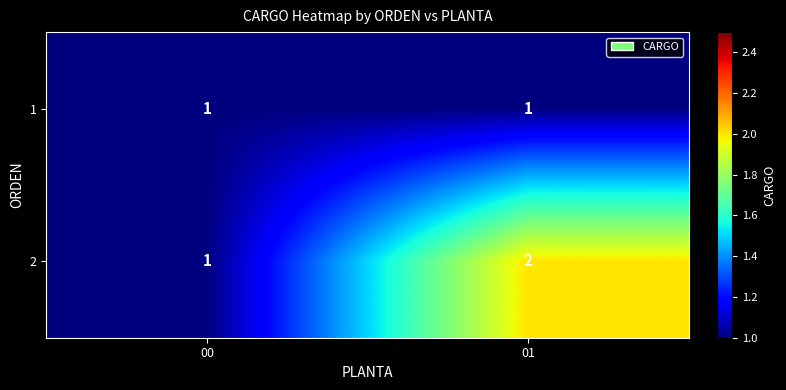

The 1 series shows 1 at 00. True or false?

True